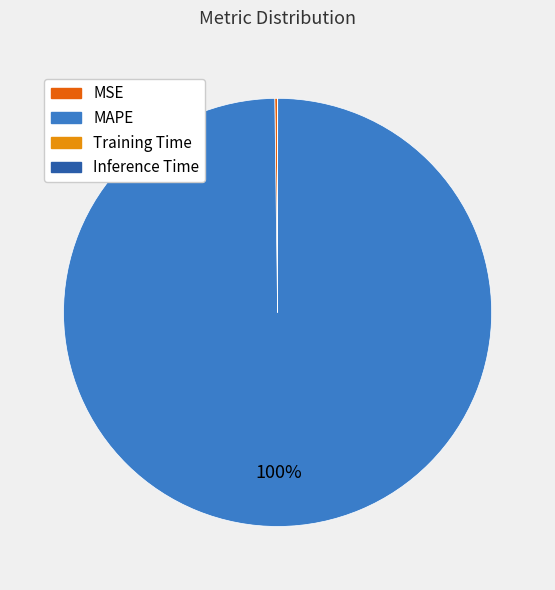

Which category accounts for the majority?

MAPE